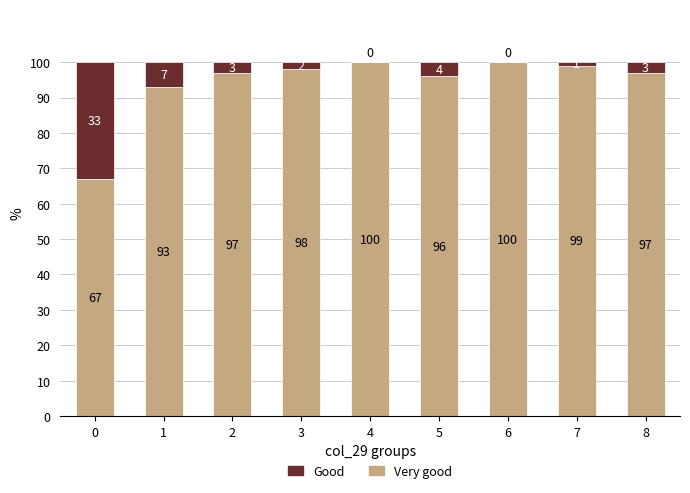

What is the total value across all series at 1?

100